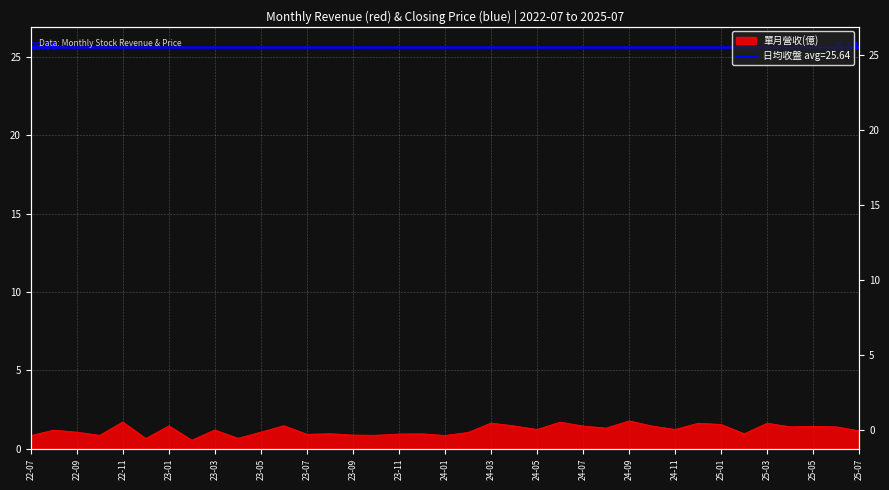

What is the value of the 25th point from the left?

1.4